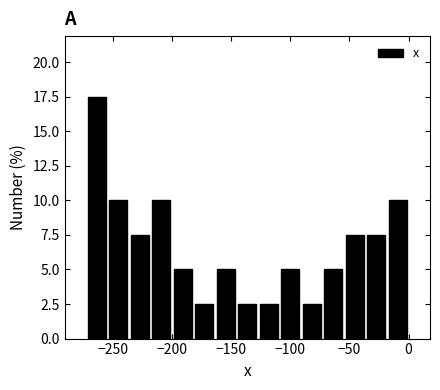

Around what value on the x-axis is the tallest bar? Give the approximate position of its centre, as read against the axis.

-265